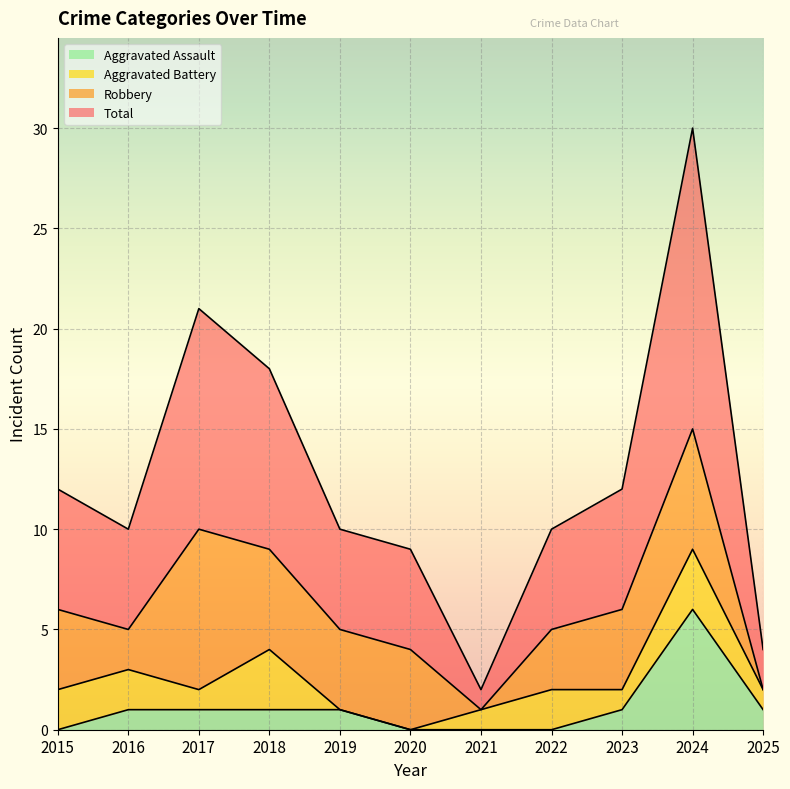

At which label does Total first exceed 10?

2015